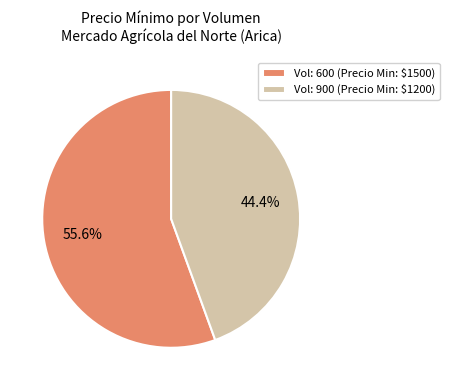

Is Vol: 900 (Precio Min: $1200) the majority of the pie?

No